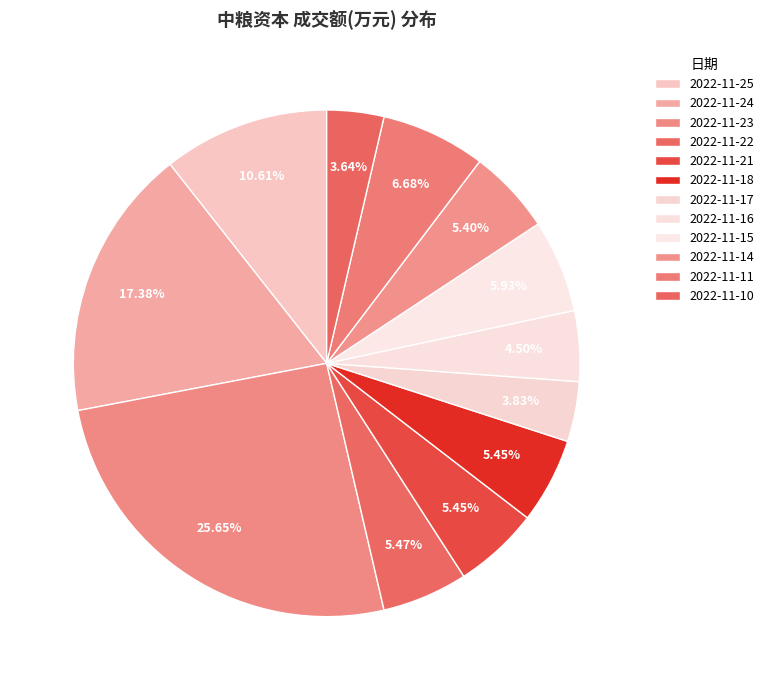

Which slice is the largest?

2022-11-23